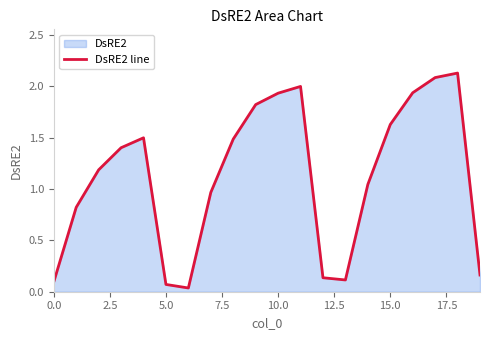

What is the maximum value shown in the chart?

2.1